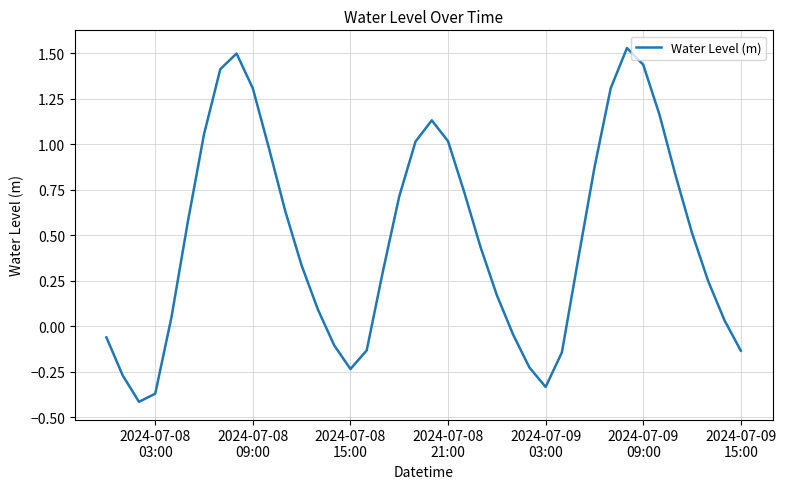

Reading left to right, what are all the values shown in this chart?

-0.1	-0.3	-0.4	-0.4	0.0	0.6	1.1	1.4	1.5	1.3	1.0	0.6	0.3	0.1	-0.1	-0.2	-0.1	0.3	0.7	1.0	1.1	1.0	0.7	0.4	0.2	-0.0	-0.2	-0.3	-0.1	0.4	0.9	1.3	1.5	1.4	1.2	0.8	0.5	0.2	0.0	-0.1